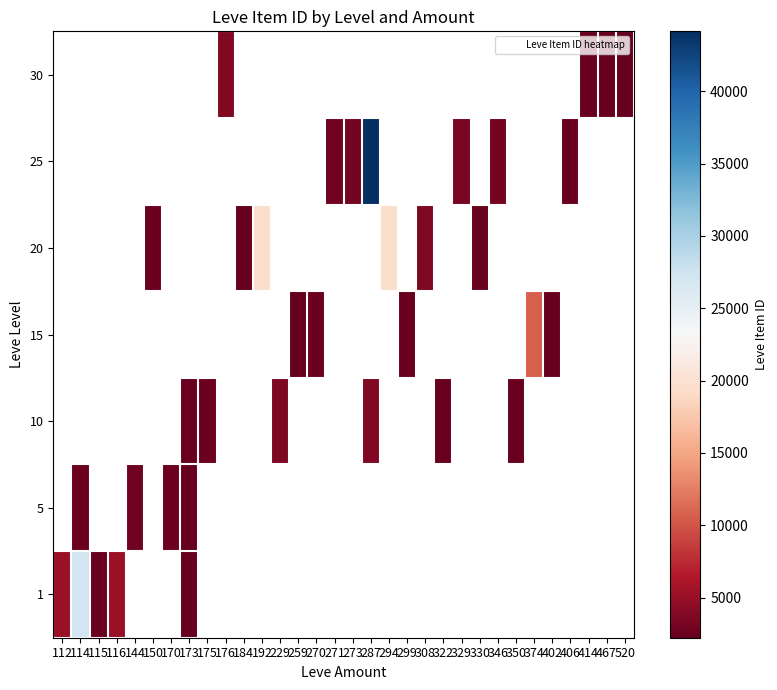

Which label corresponds to the largest value in the chart?

287